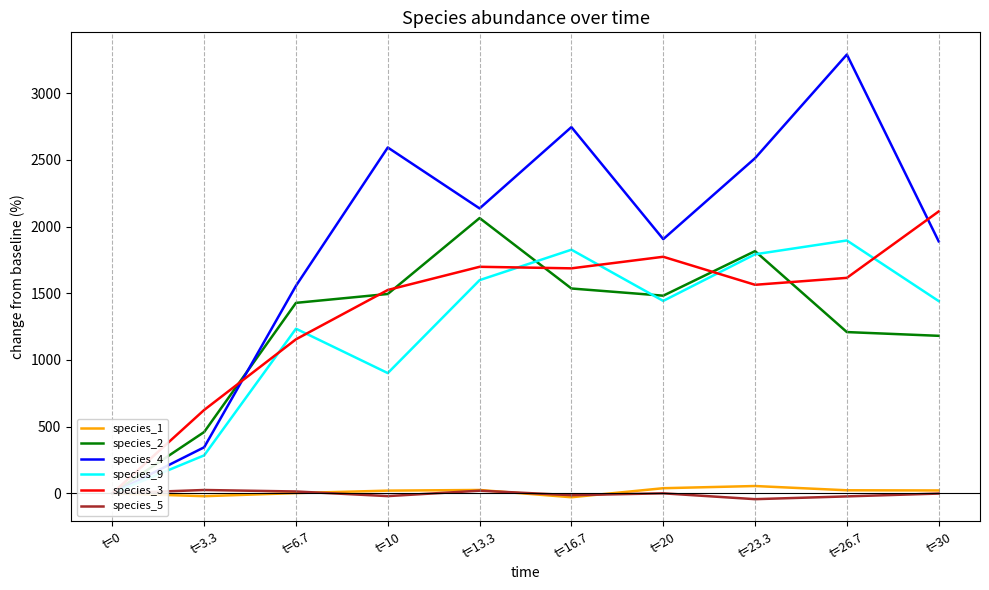

How many positive values does the species_3 series have?

9